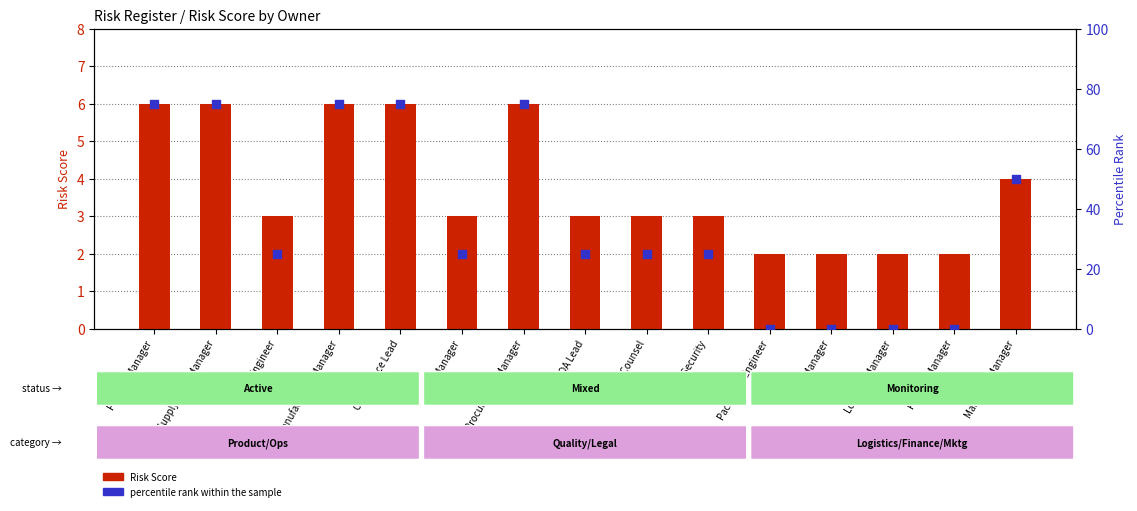

Which series has the largest total across all categories?

percentile rank within the sample